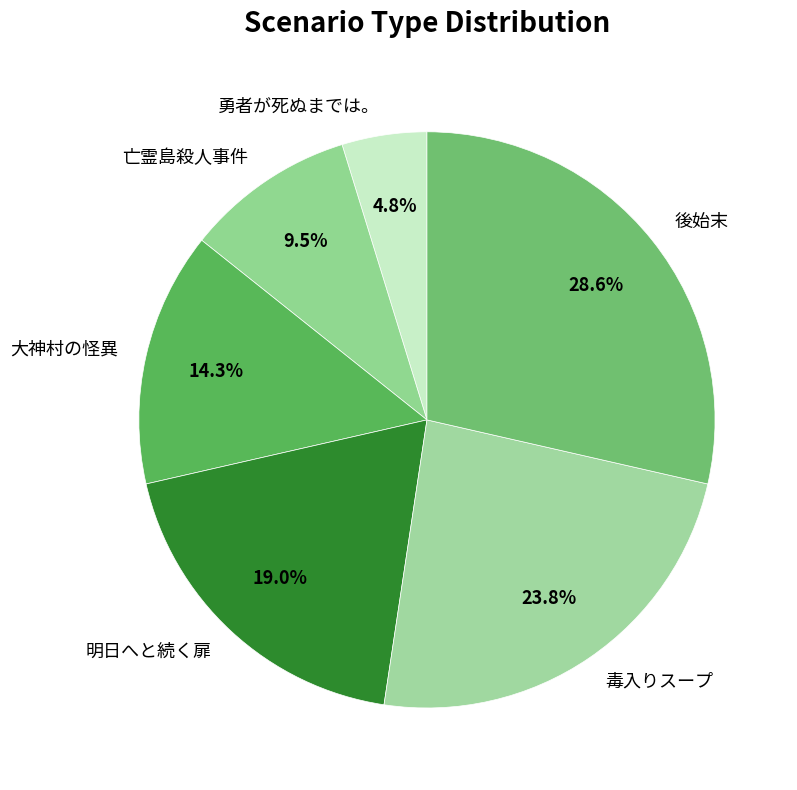

What percentage is NOT represented by 毒入りスープ?

76.2%